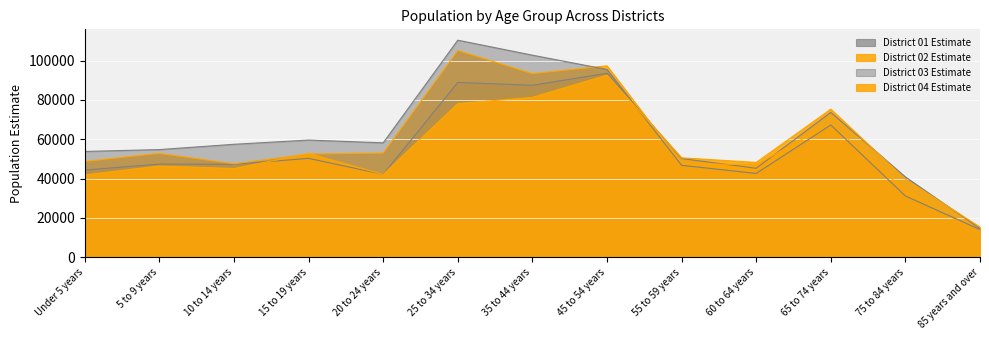

What is the difference between the District 02 Estimate values at 25 to 34 years and 75 to 84 years?

71374